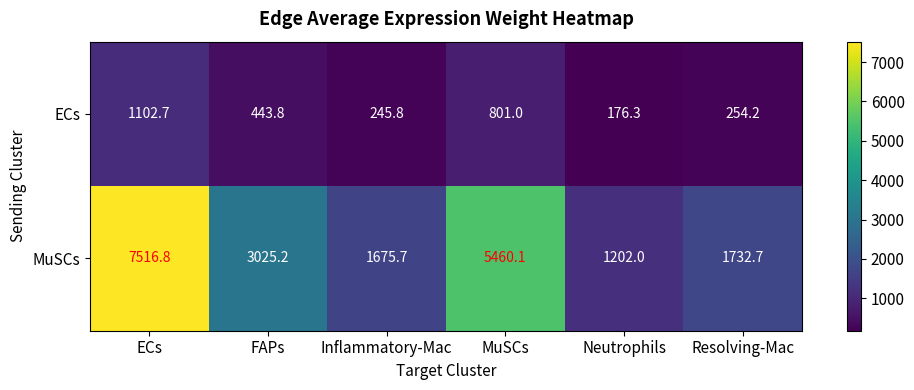

Reading left to right, what are all the values shown in this chart?

ECs: 1102.7	443.8	245.8	801.0	176.3	254.2
MuSCs: 7516.8	3025.2	1675.7	5460.1	1202.0	1732.7